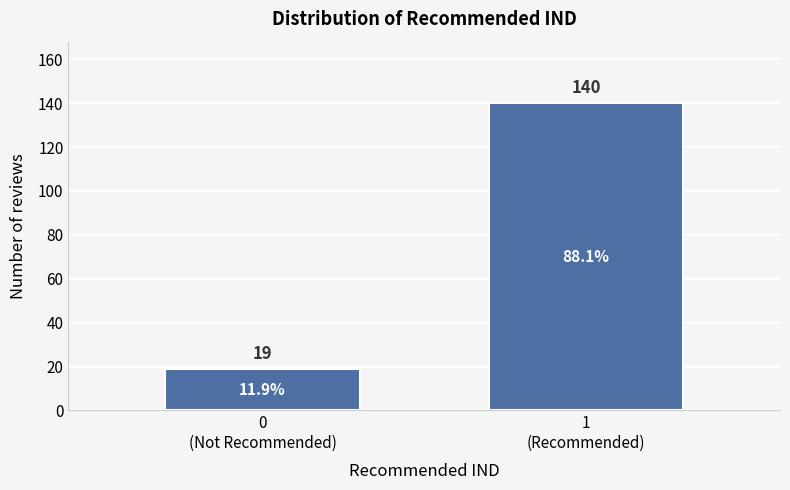

Reading left to right, transcribe all the data shown in this chart.

19	140